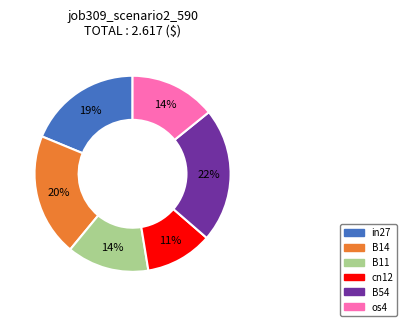

What is the ratio of the value at os4 to the value at B54?

0.6